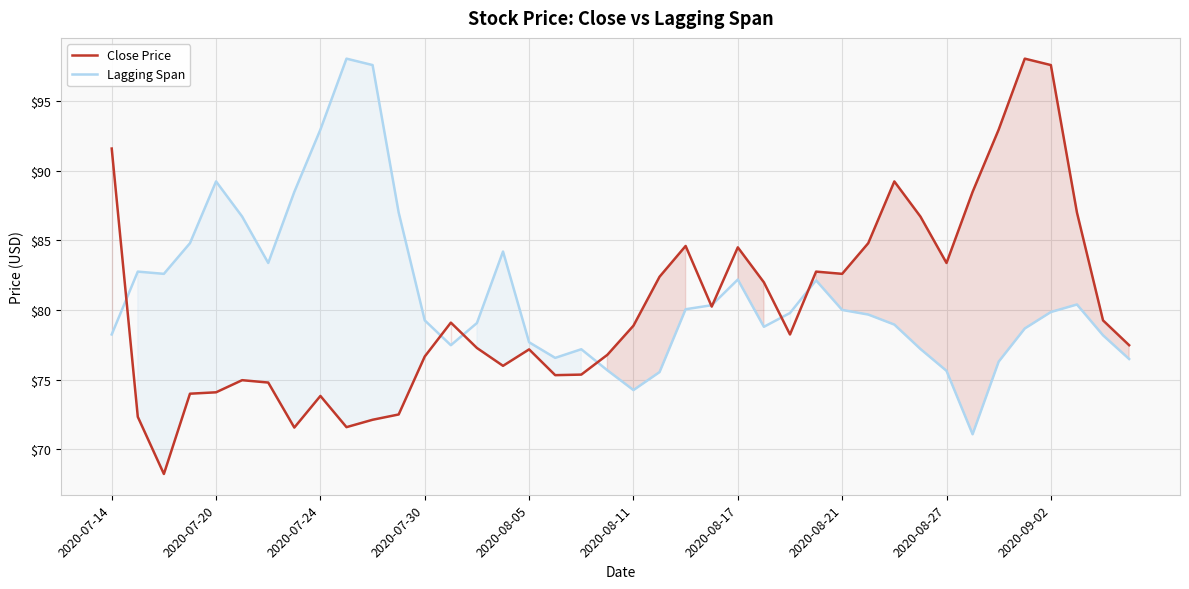

Which series has the largest range (max minus min)?

Close Price